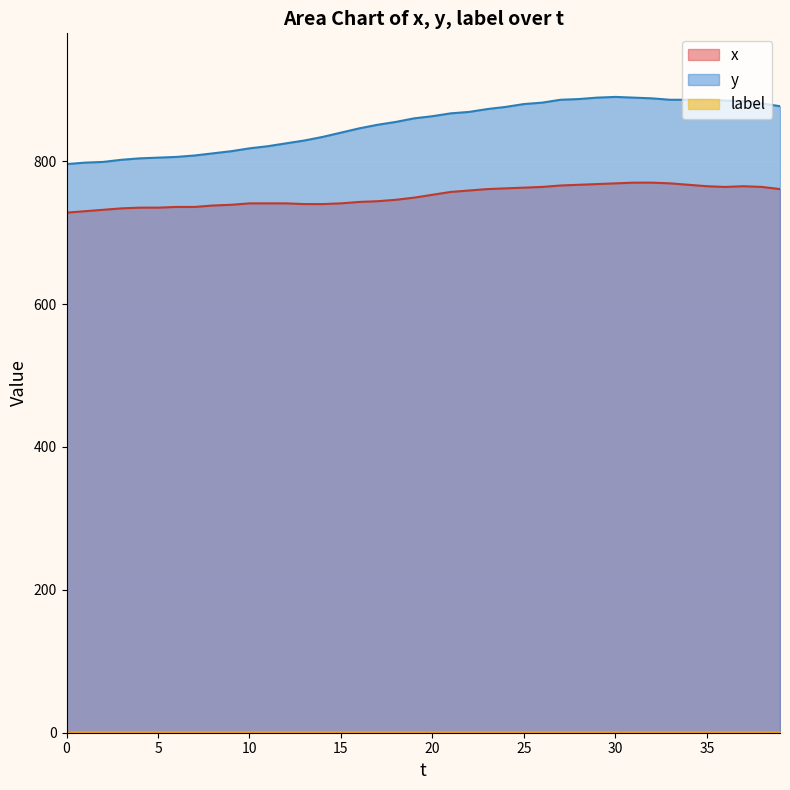

Which has a higher value, 37 or 13?

37